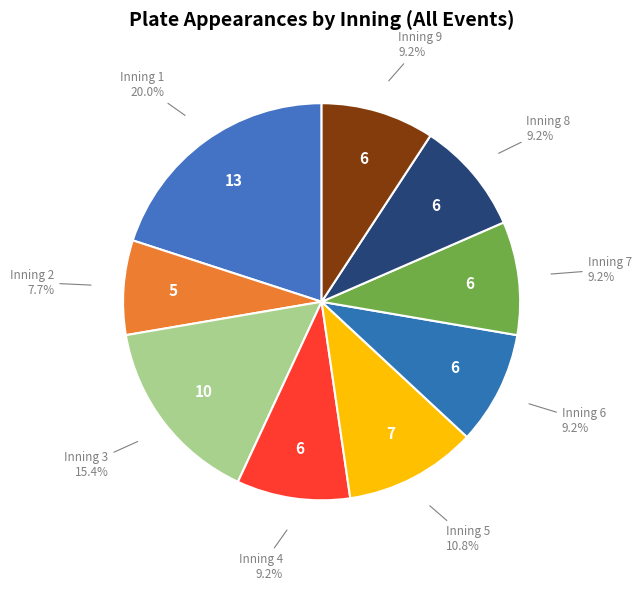

Which slice is the smallest?

Inning 2